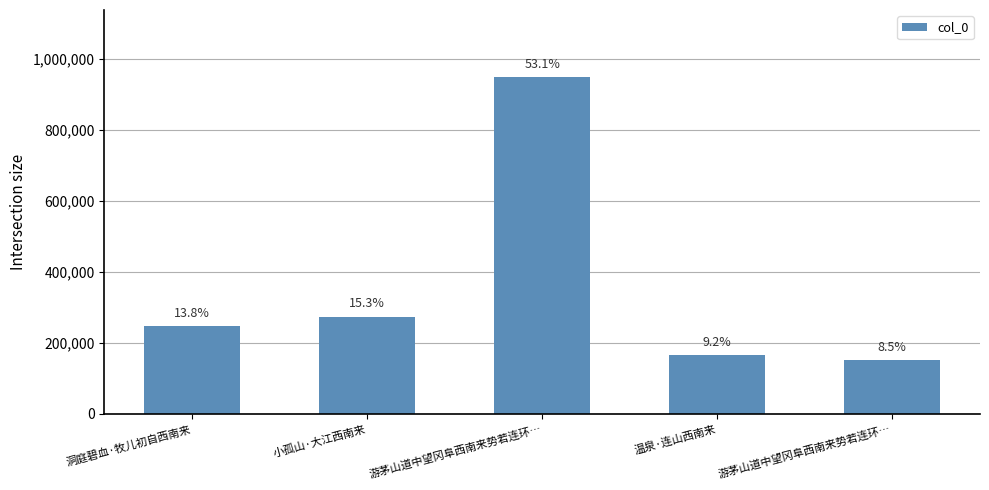

How many bars are there in total?

5